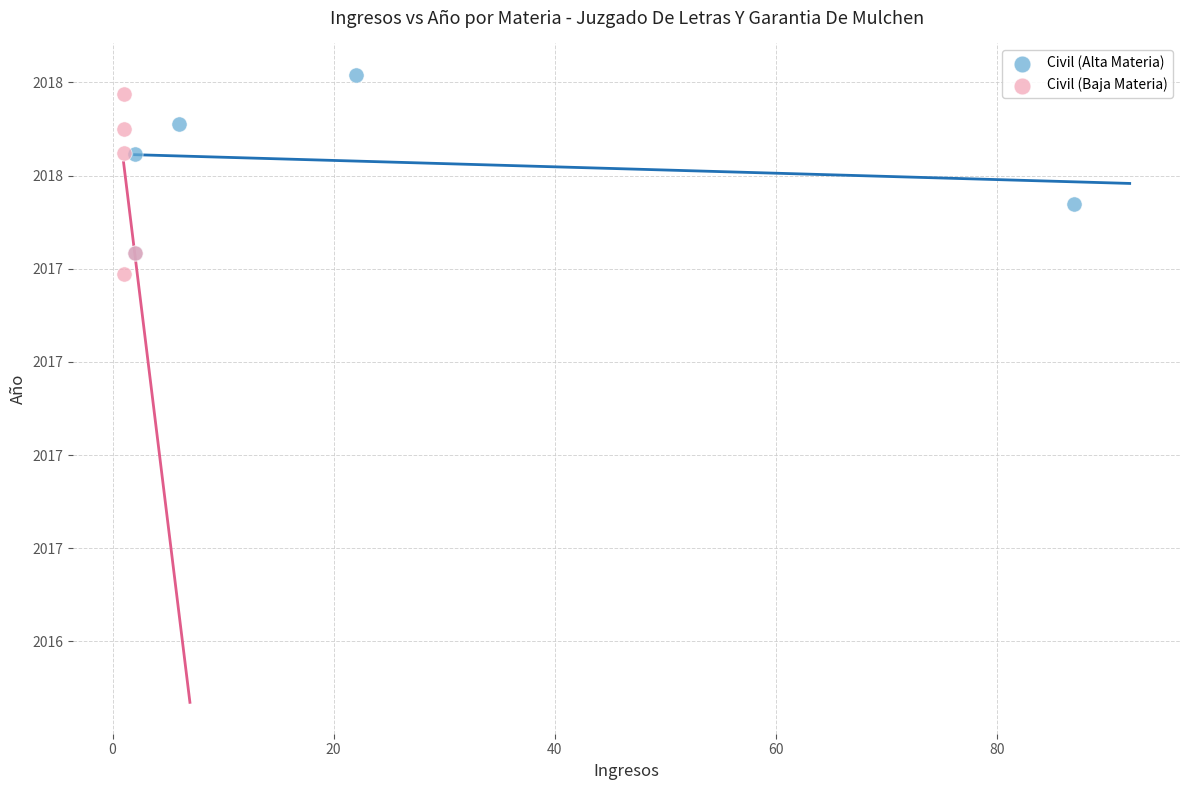

What are all the series names shown in the legend?

Civil (Alta Materia), Civil (Baja Materia)